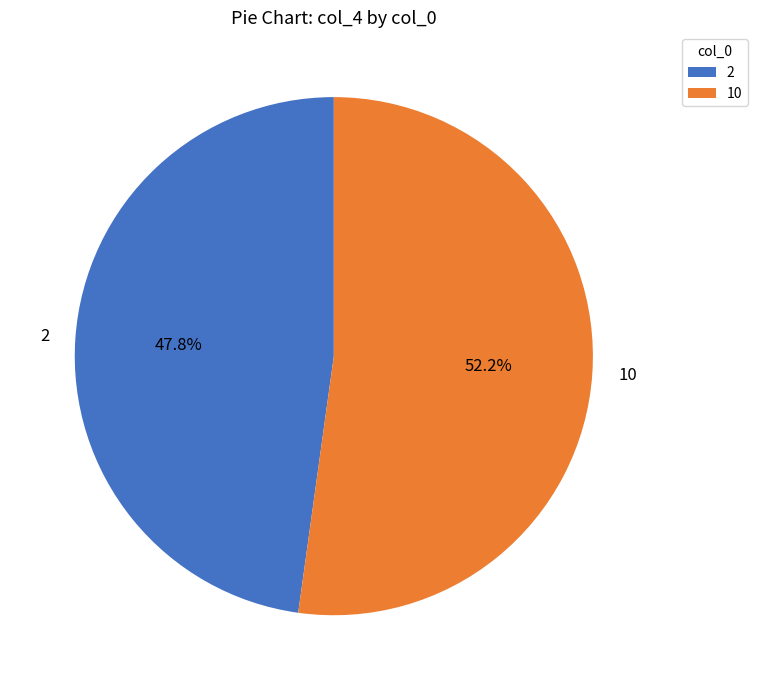

To the nearest percent, what portion does 10 represent?

52%